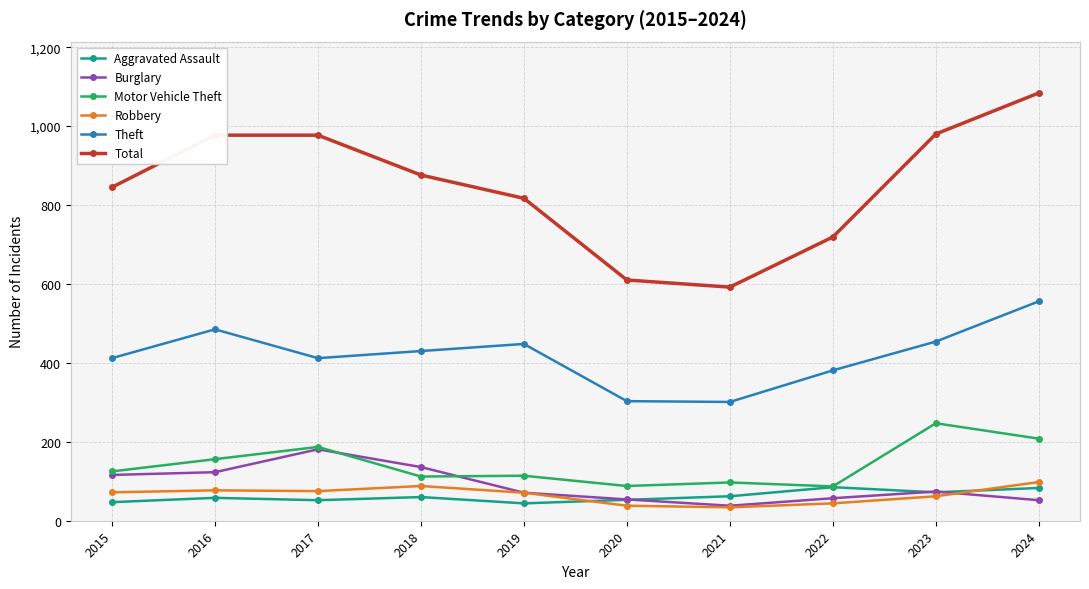

Between 2018 and 2021, which series saw the biggest shift?

Total